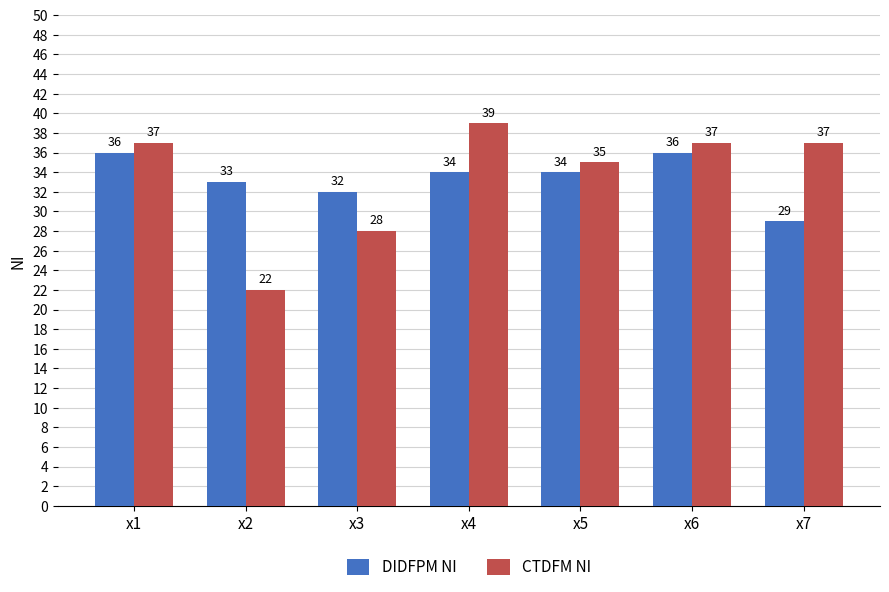

Count the CTDFM NI values in the range 28 to 37.

5